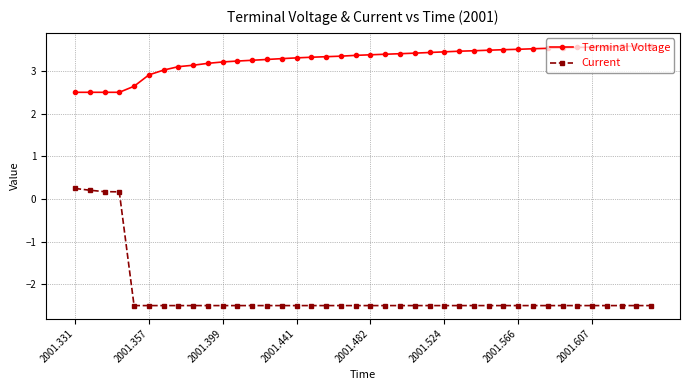

What is the average value of the Current series?

-2.2